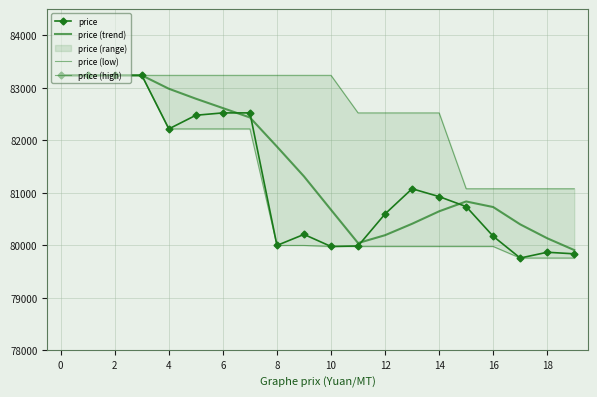

What value does the price (low) series have at 14?

79980.0